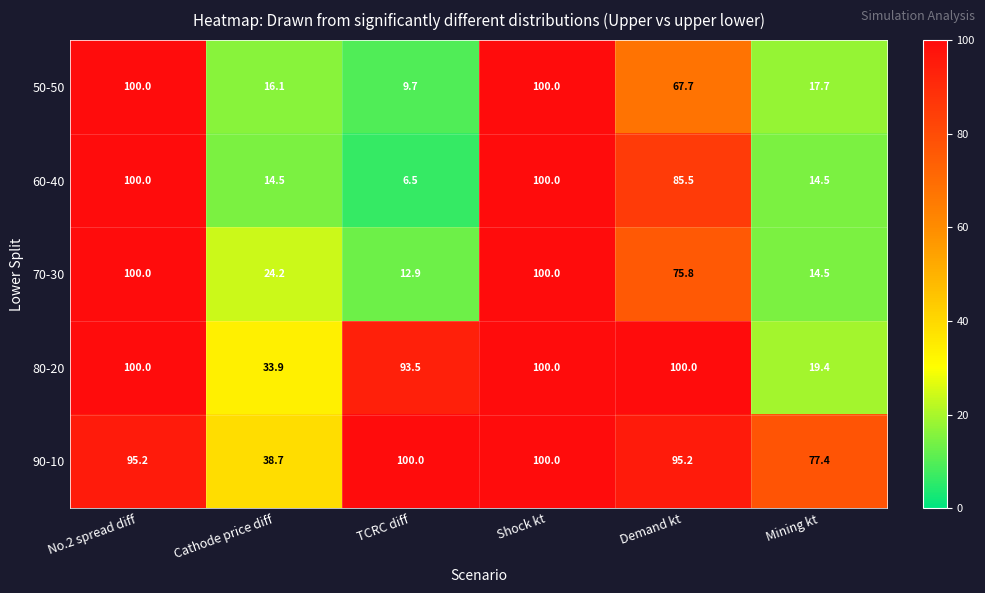

At which category is the sum across all series the highest?

Shock kt